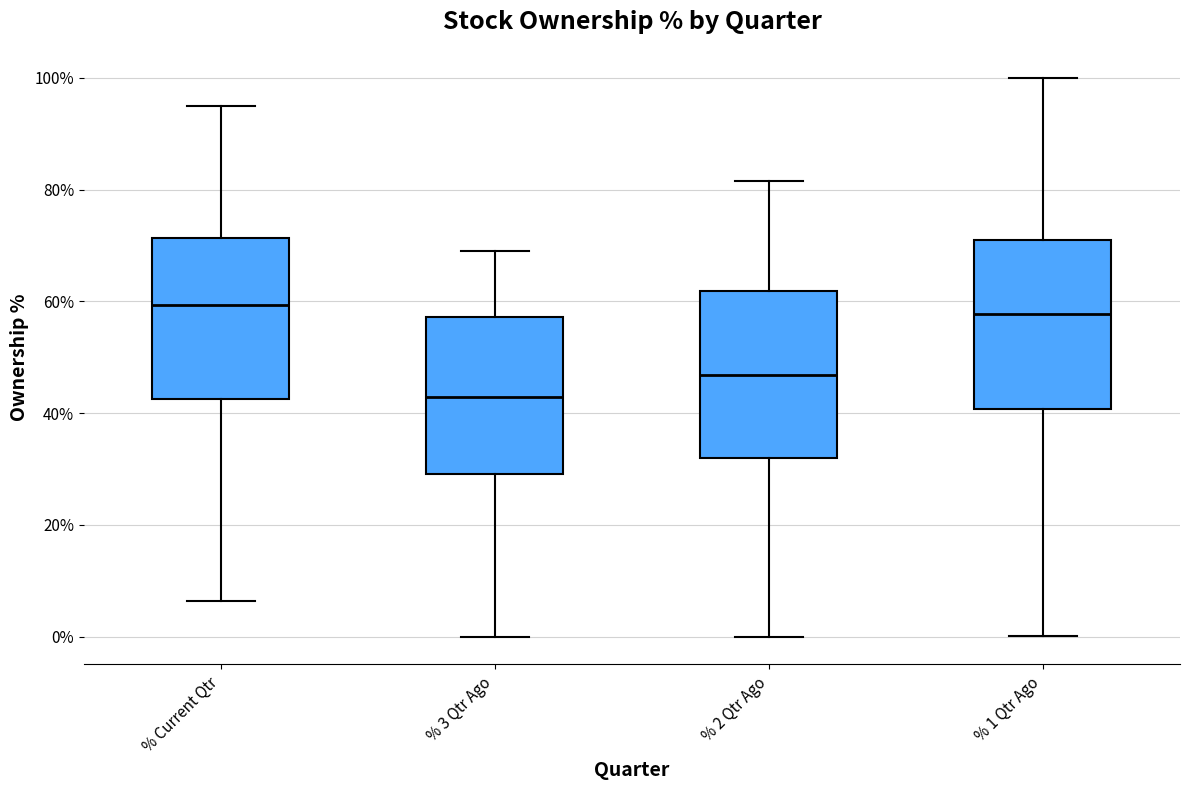

Reading left to right, transcribe this box plot: for each box, give where its median line is, the range the box spans, and where its two whiskers end, as read against the y-axis. The values are not printed on the chart, so give them approximately, as read against the axis.

% Current Qtr: median 60, box 42 to 72, whiskers 6 to 96
% 3 Qtr Ago: median 42, box 30 to 58, whiskers 0 to 68
% 2 Qtr Ago: median 46, box 32 to 62, whiskers 0 to 82
% 1 Qtr Ago: median 58, box 40 to 70, whiskers 0 to 100